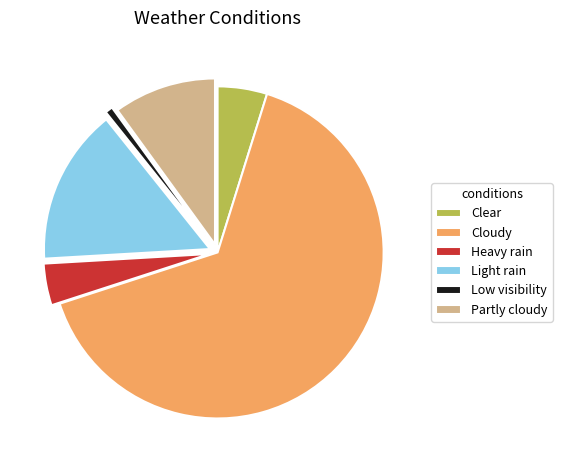

What is the majority slice?

Cloudy